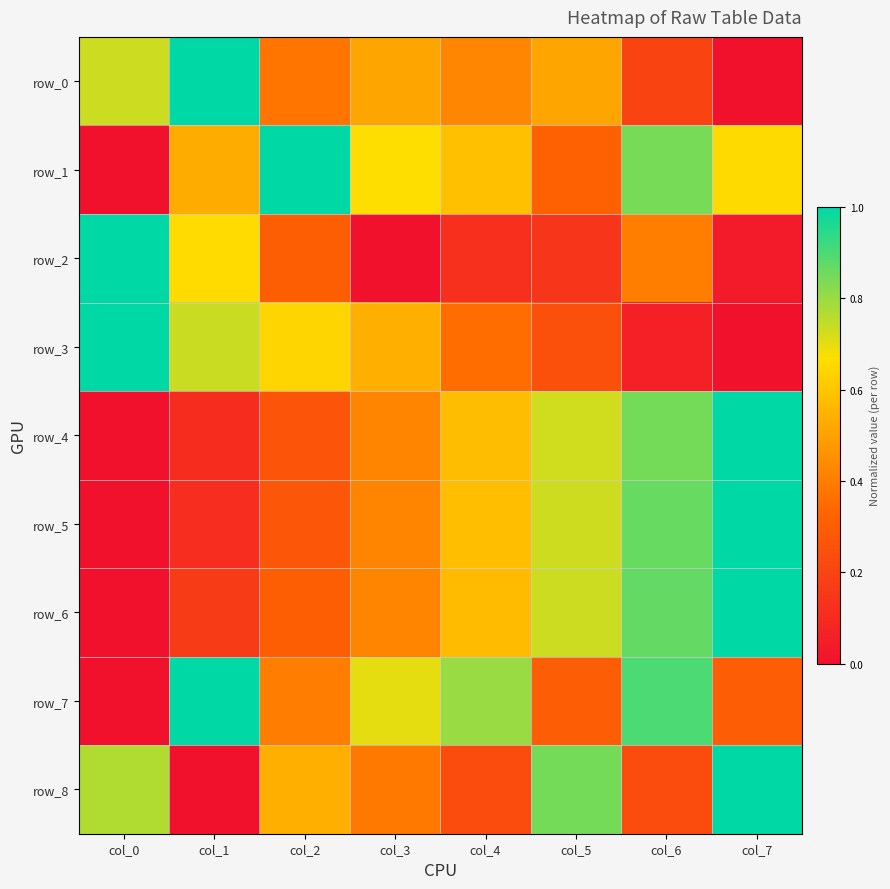

What is the spread (max minus min) of values at col_6?

0.8